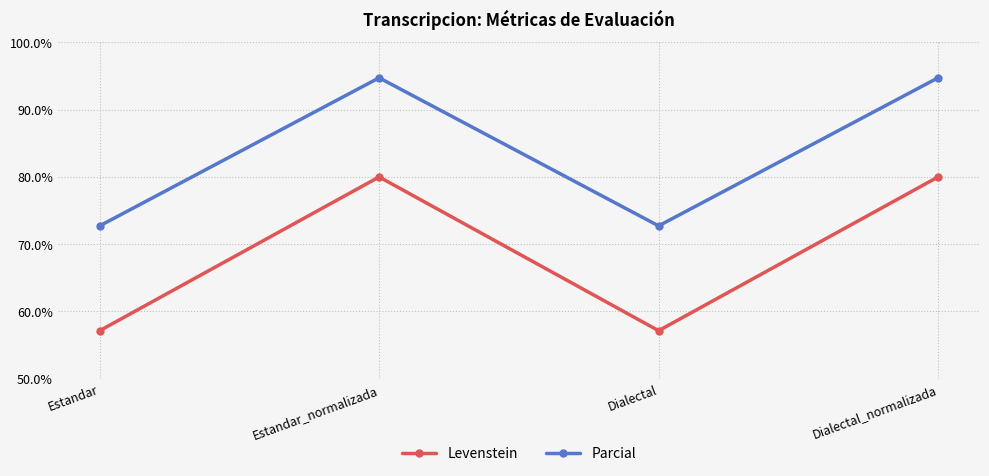

What is the difference between the highest and lowest values at Dialectal?

15.6